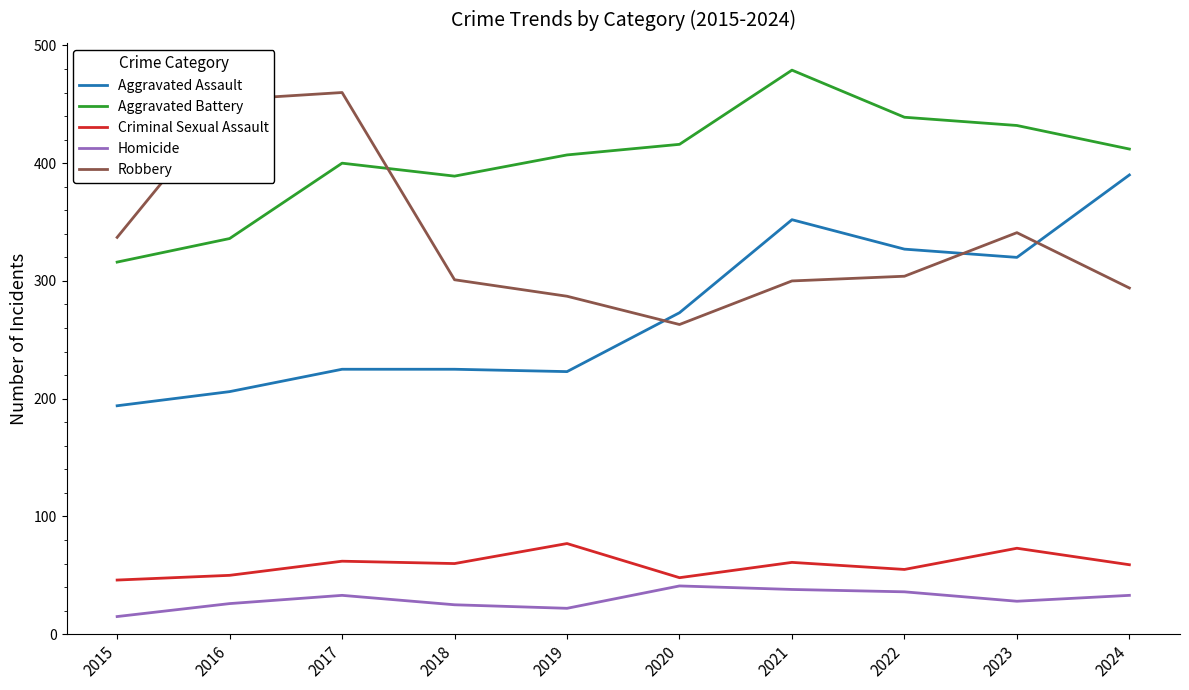

True or false: Criminal Sexual Assault and Robbery cross at least once.

False